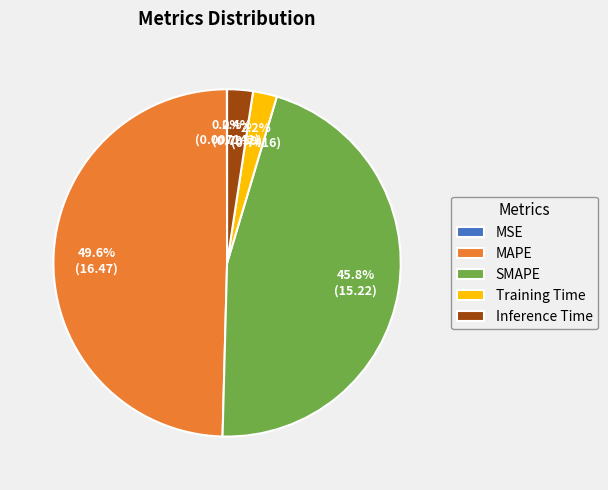

Combined, what portion of the pie is SMAPE and Inference Time?

48.2%